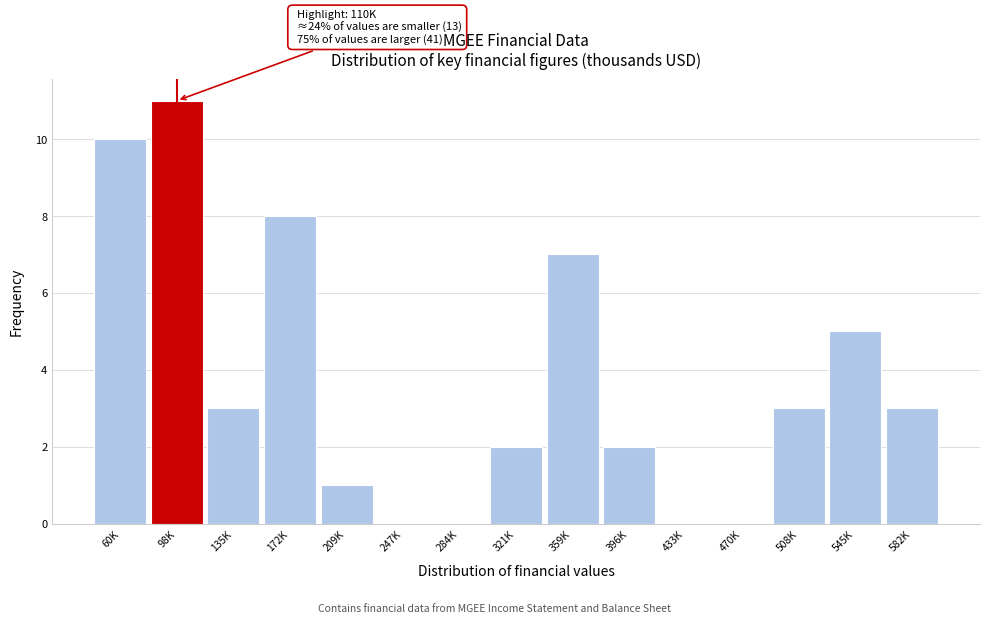

Reading left to right, transcribe all the data shown in this chart.

60K=10	98K=11	135K=3	172K=8	209K=1	247K=0	284K=0	321K=2	359K=7	396K=2	433K=0	470K=0	508K=3	545K=5	582K=3